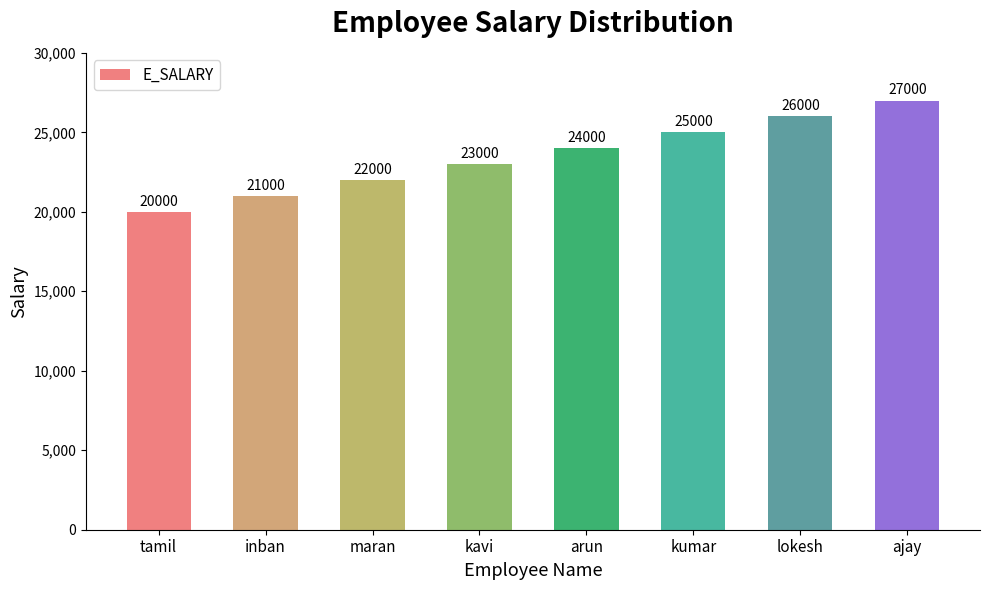

Are the bars grouped side by side (vs. stacked)?

No